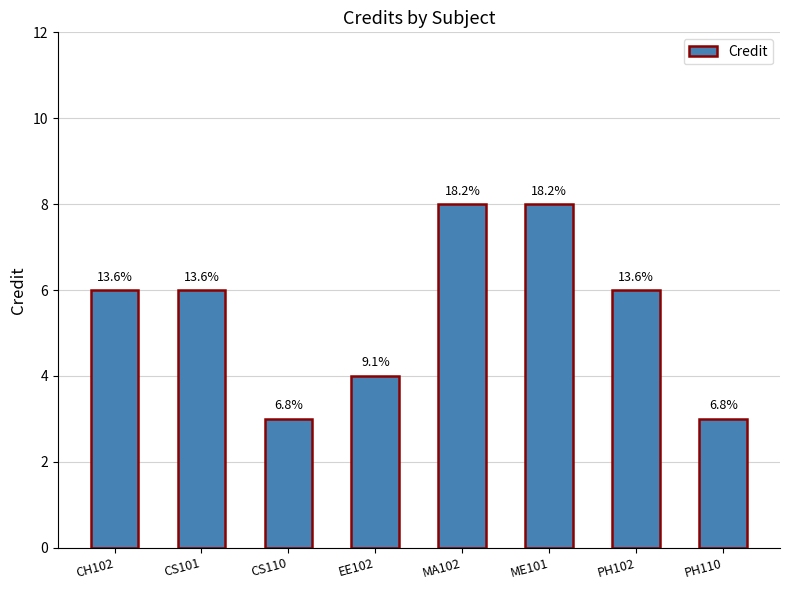

Between PH102 and CH102, which is larger?

PH102